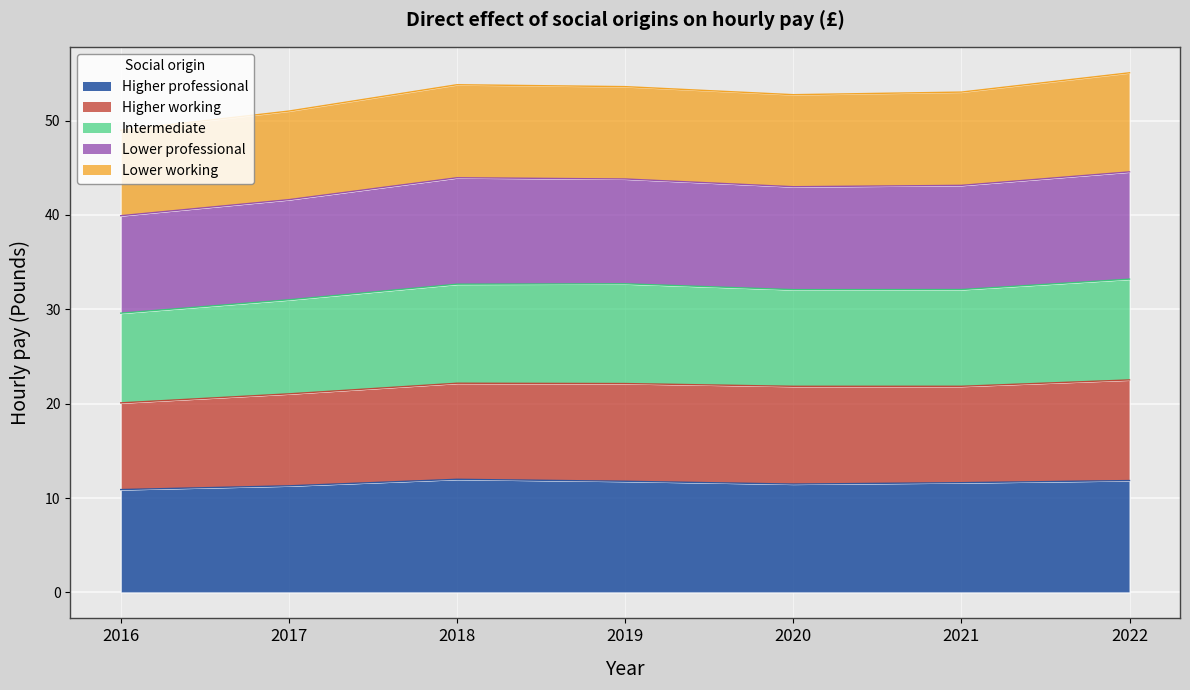

At how many categories does at least one series exceed 12?

7